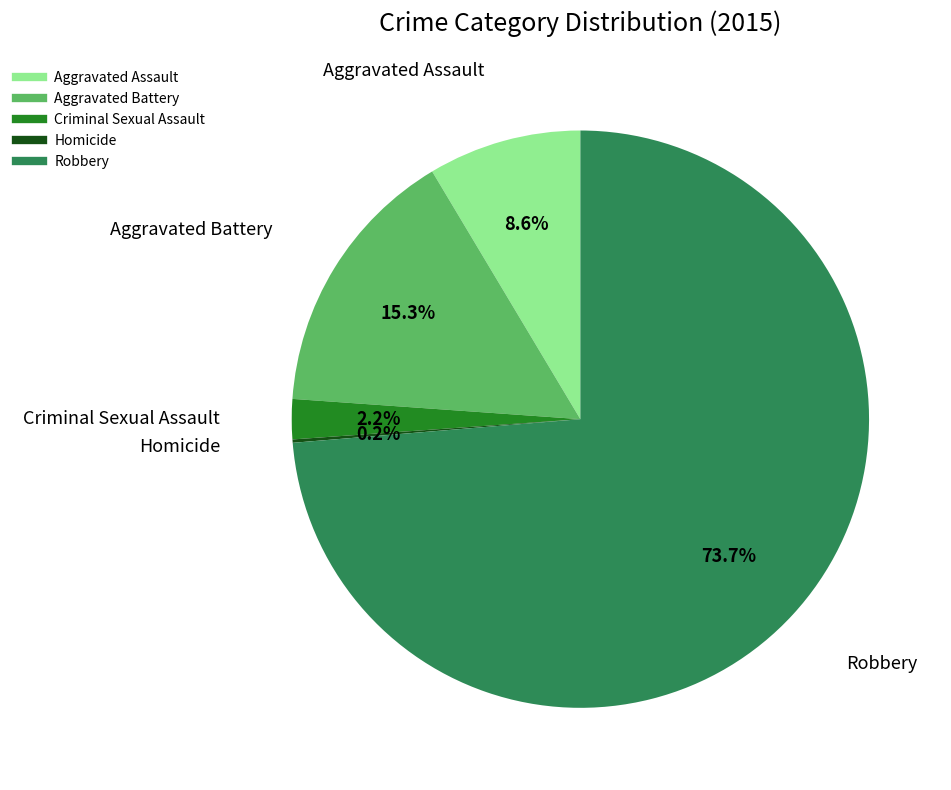

Which category has the biggest portion of the pie?

Robbery